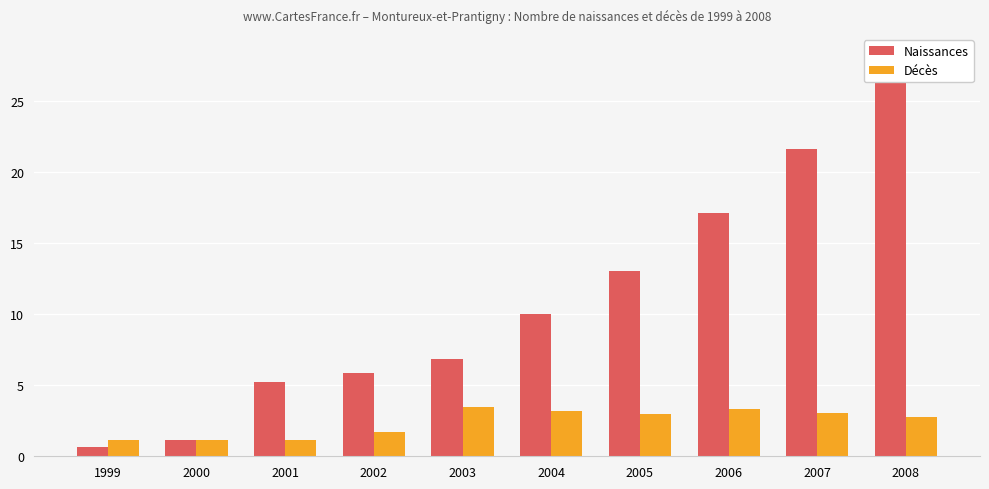

True or false: Naissances has a value of 0.6 at 1999.

True